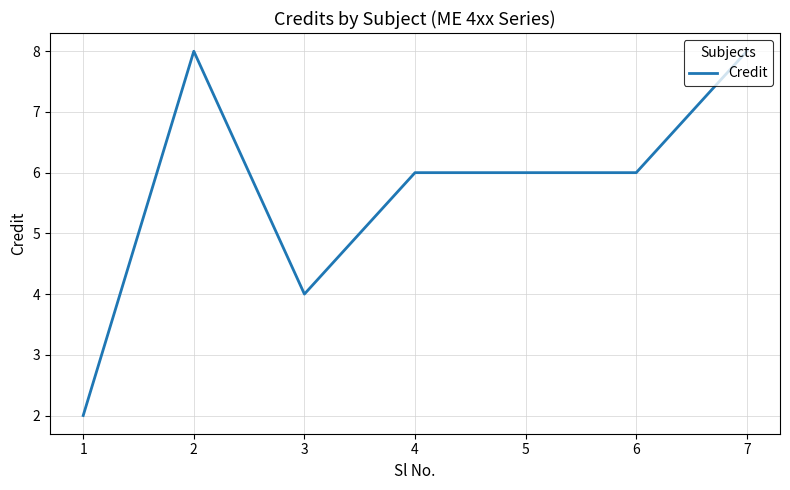

Count the number of data series in this chart.

1